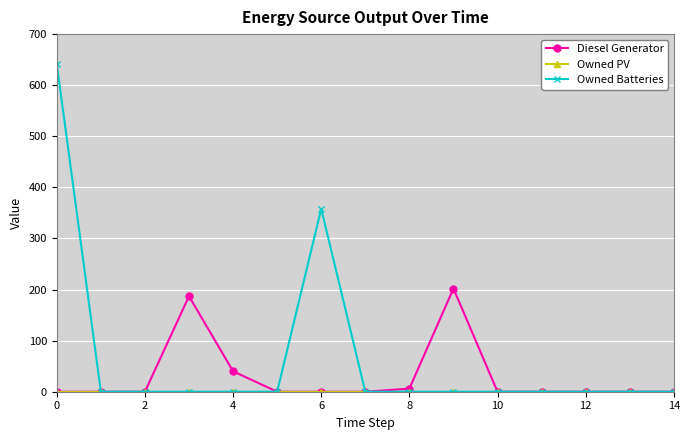

What is the maximum value for Diesel Generator?

202